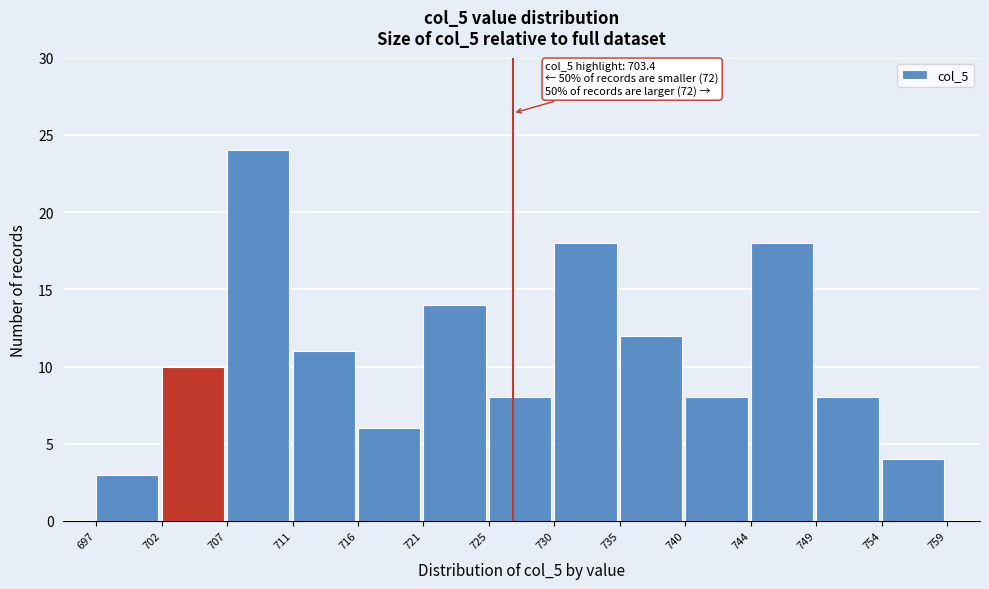

Reading right to left, extract all data points from this chart.

754=4	749=8	744=18	740=8	735=12	730=18	725=8	721=14	716=6	711=11	707=24	702=10	697=3